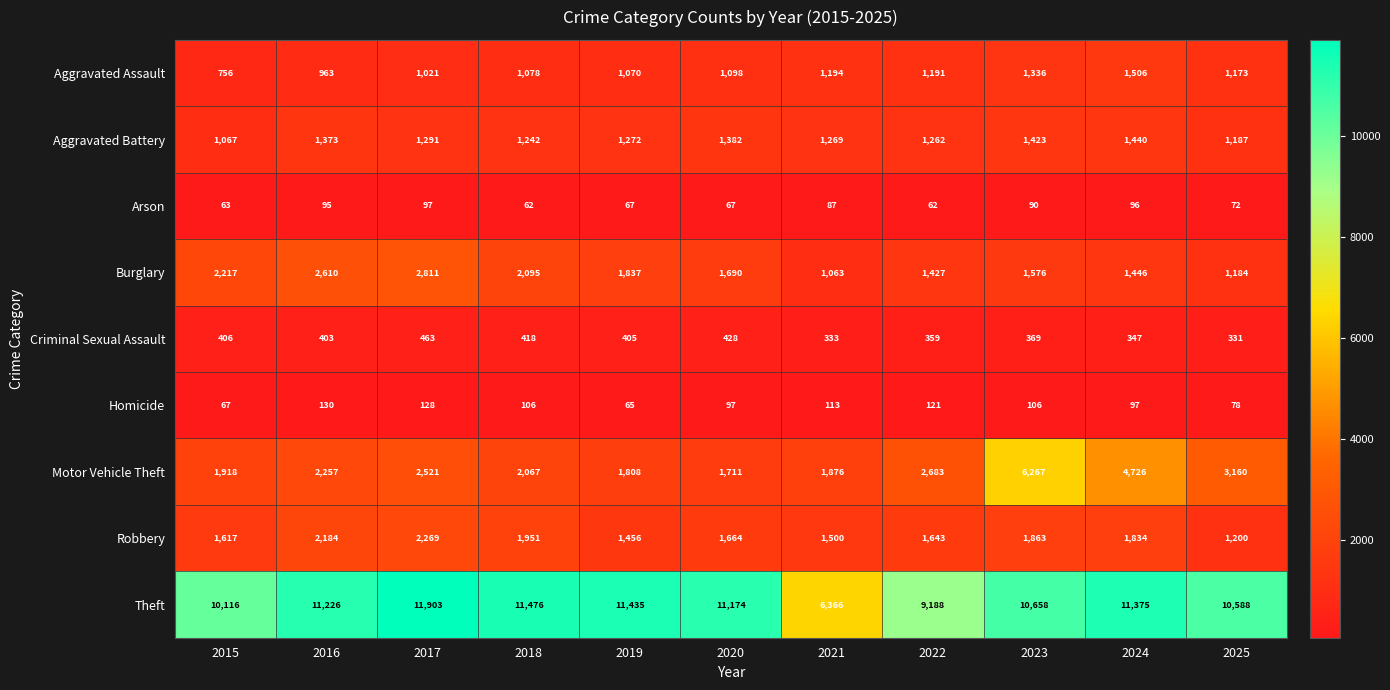

What is the average value of the Arson series?

78